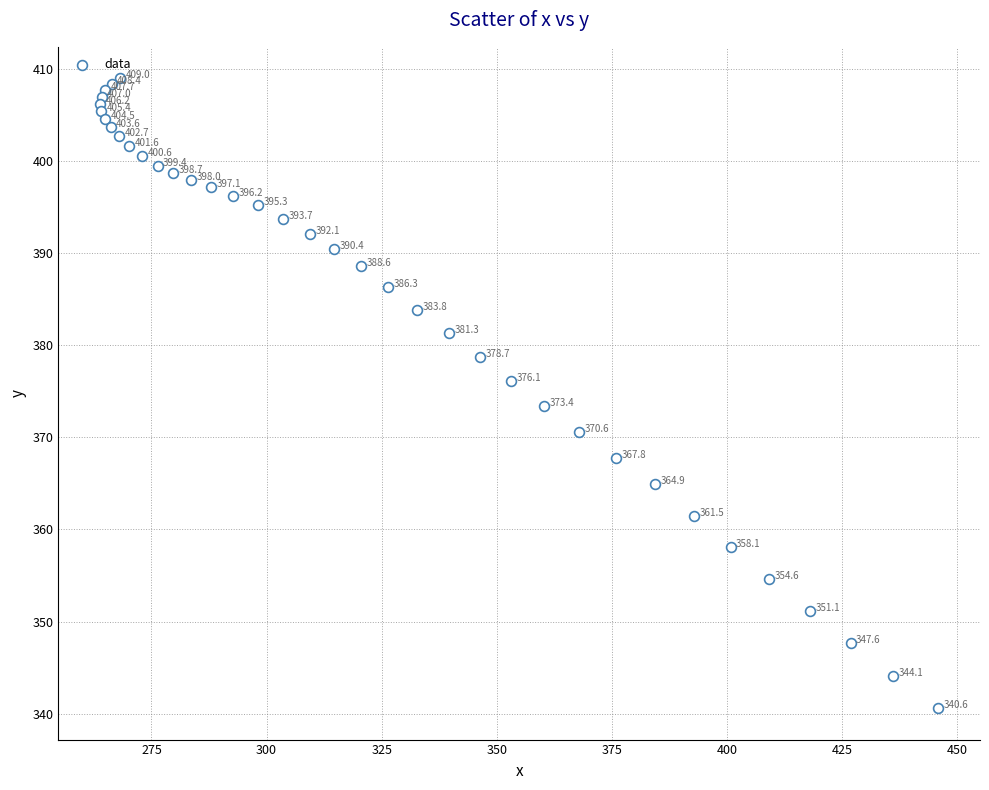

What Y value in the scatter plot is closest to 374?

373.4